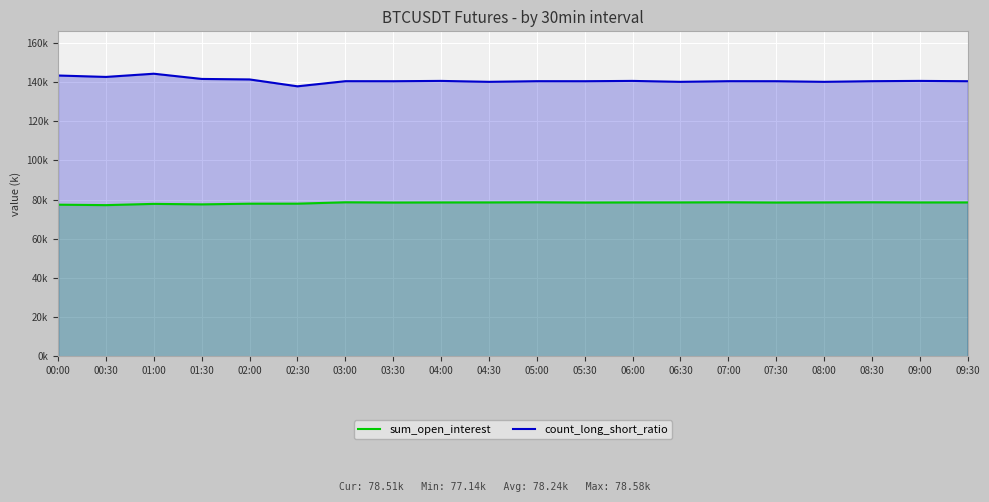

How many lines are shown in the chart?

2